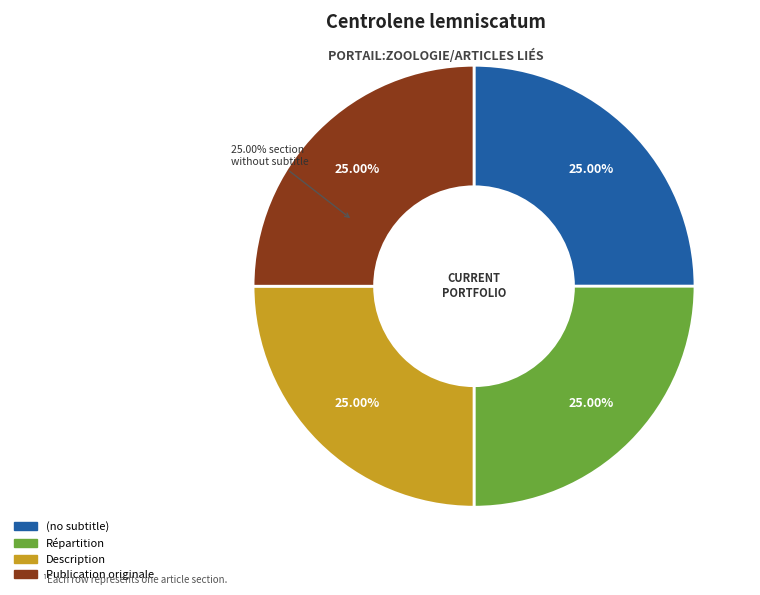

Which slice is the largest?

Publication originale